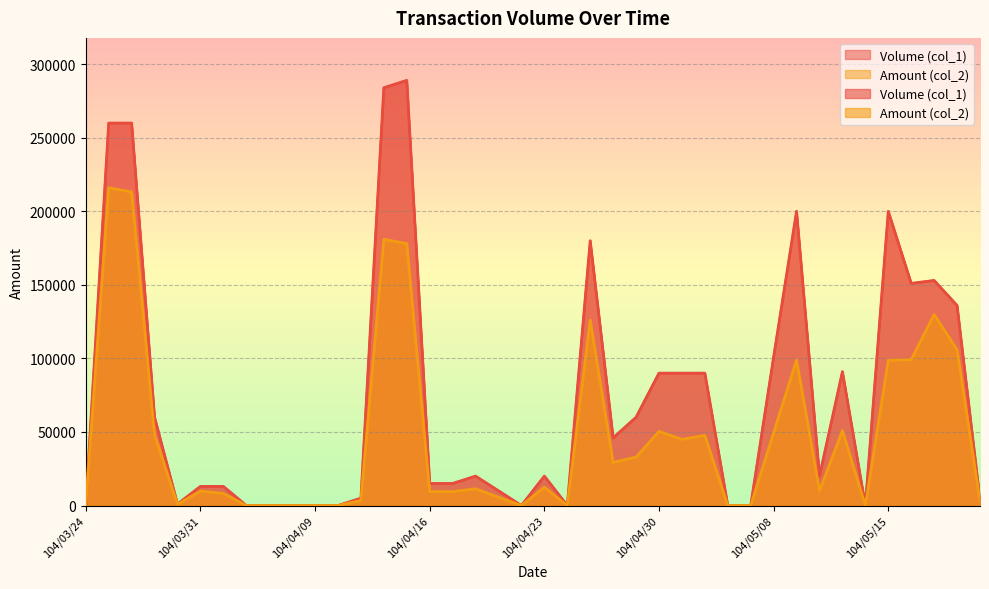

Reading right to left, extract all data points from this chart.

Volume (col_1): 4000	136000	153000	151000	200000	0	91000	20000	200000	101000	0	0	90000	90000	90000	60000	46000	180000	0	20000	0	10000	20000	15000	15000	289000	284000	5000	0	0	0	0	0	13000	13000	1000	60000	260000	260000	0
Amount (col_2): 2800	105880	129920	99080	98800	0	50970	10000	99000	49540	0	0	47700	45000	50400	32900	29380	126100	0	12500	0	5700	11400	9450	9450	178090	180970	3450	0	0	0	0	0	8190	9880	800	48000	213180	215940	0